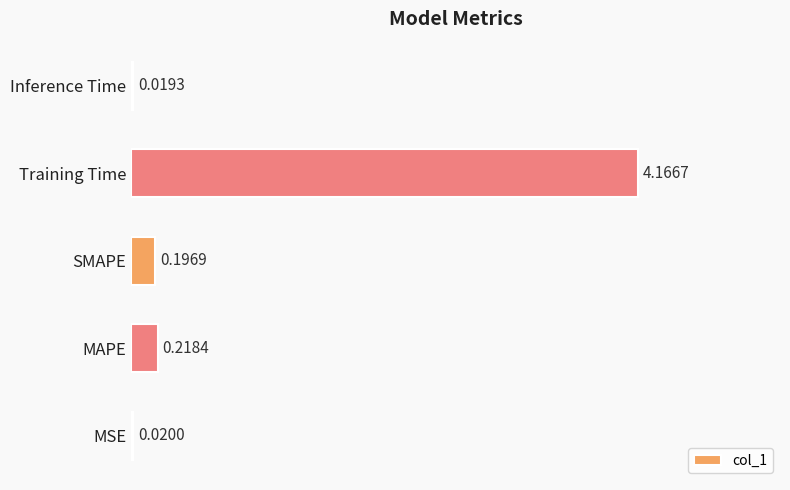

Rank the categories by value from highest to lowest.

Training Time, MAPE, SMAPE, MSE, Inference Time